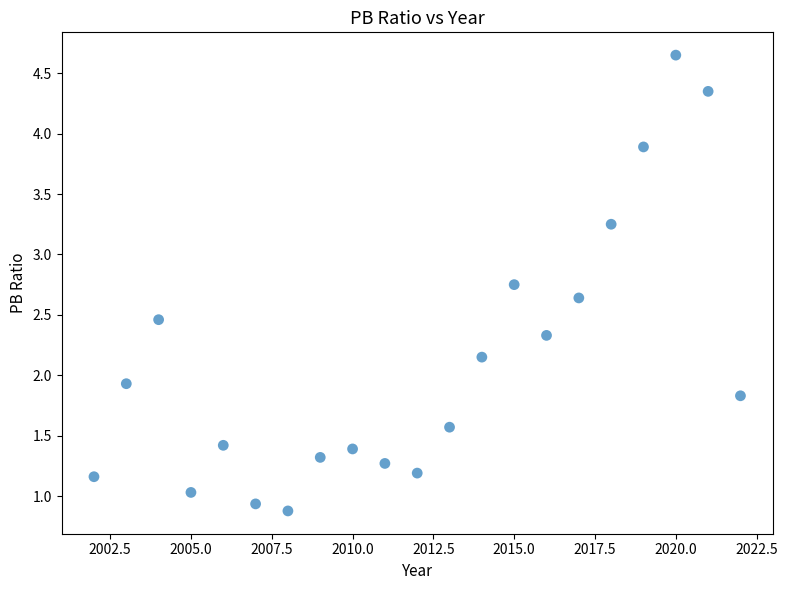

What Y value in the scatter plot is closest to 2?

1.9